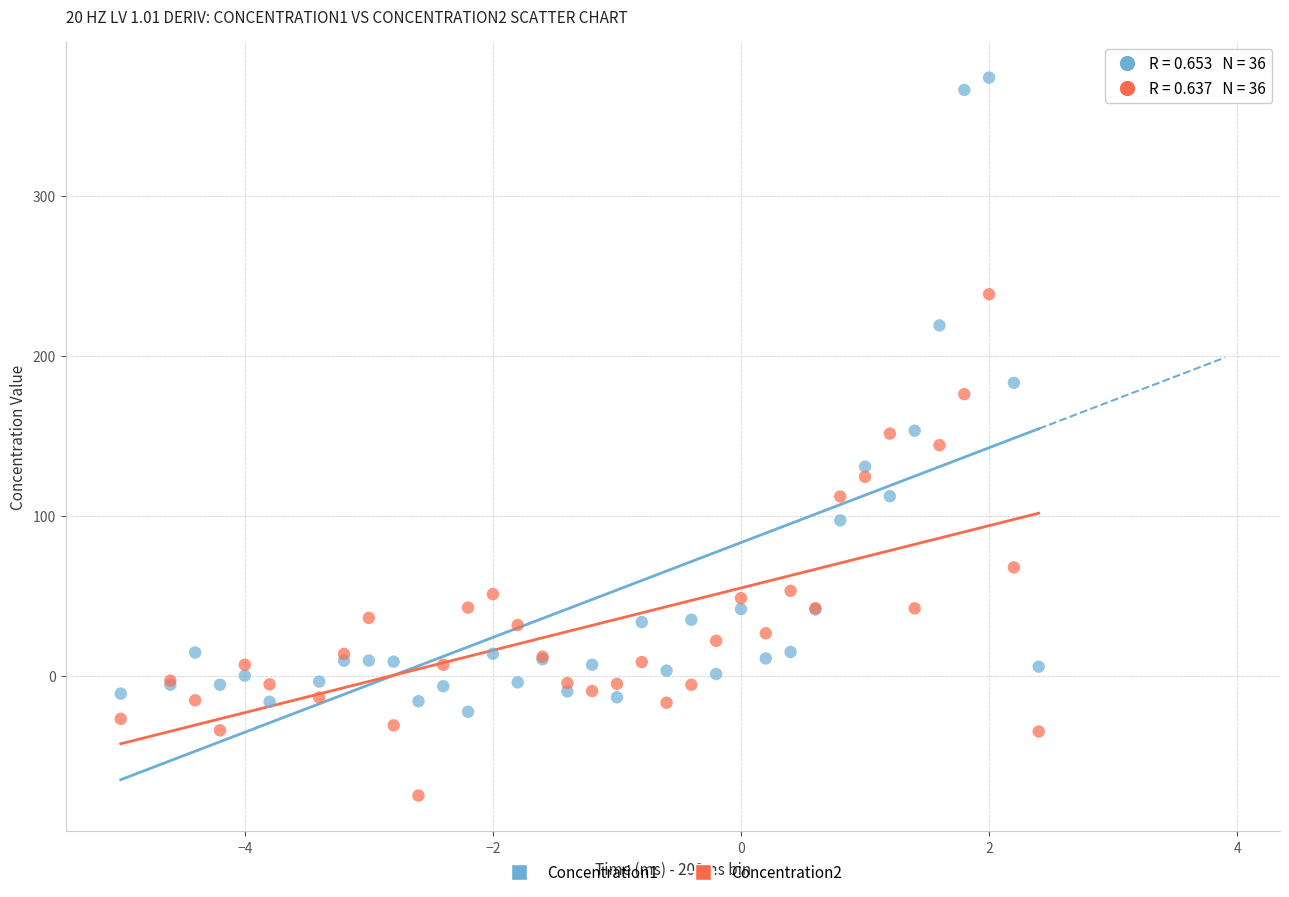

What is the X range (max minus min) for the scatter plot?

7.4